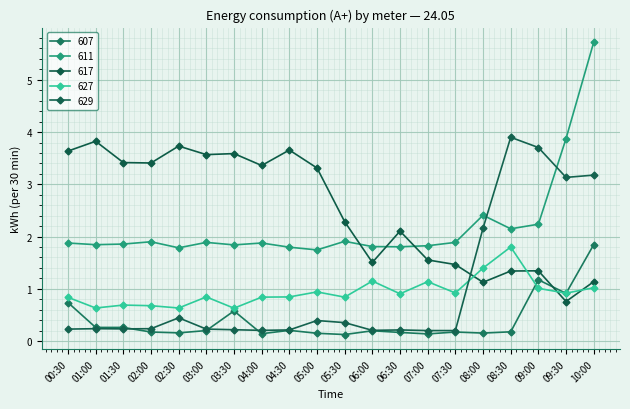

At which category does 629 reach its first local peak?

01:00